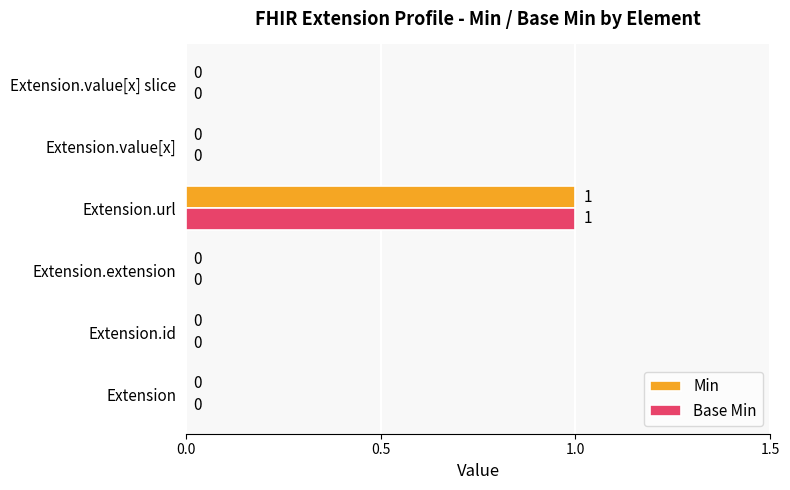

The Min series shows 1 at Extension. True or false?

False